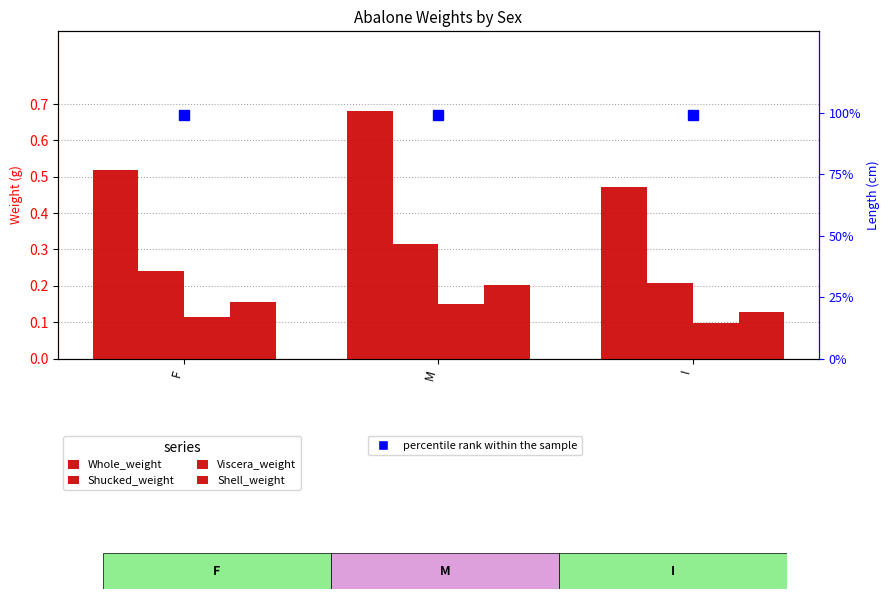

Rank the categories by Whole_weight value from lowest to highest.

I, F, M